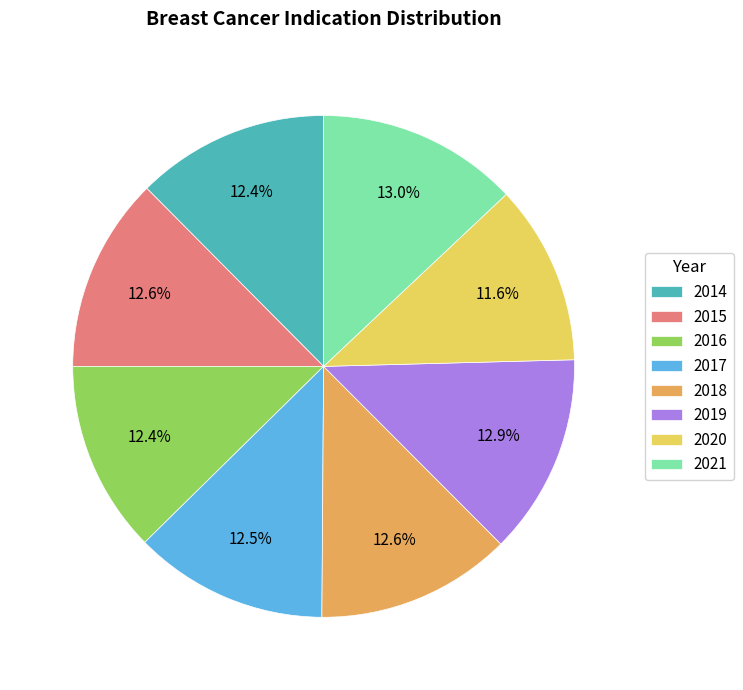

What is the ratio of the value at 2018 to the value at 2020?

1.1